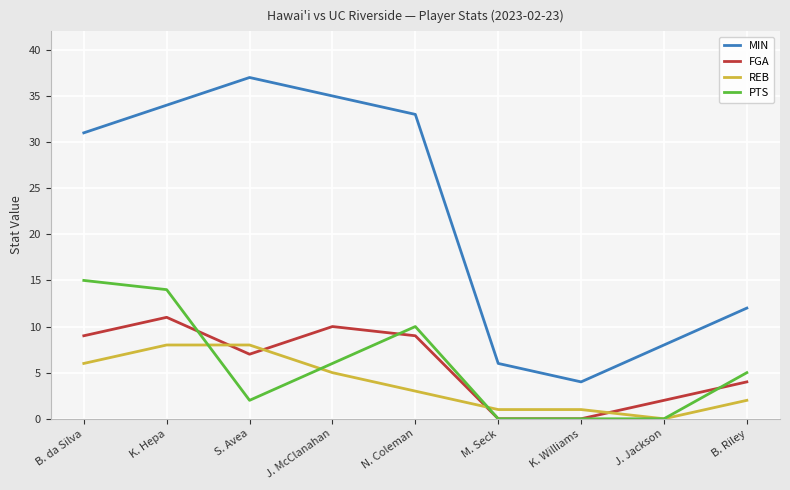

The value of REB at S. Avea is 8. True or false?

True